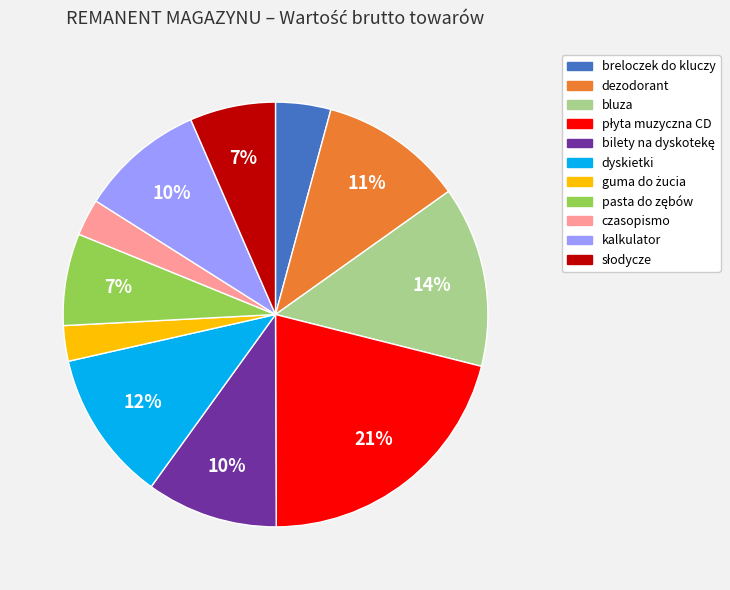

Between dyskietki and breloczek do kluczy, which is larger?

dyskietki